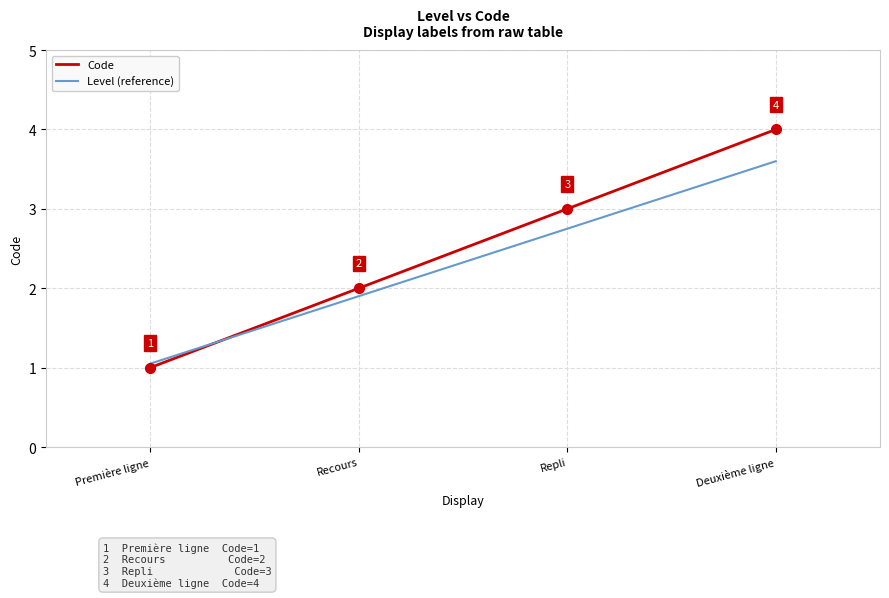

Where does the Level (reference) series first go above 2?

Repli